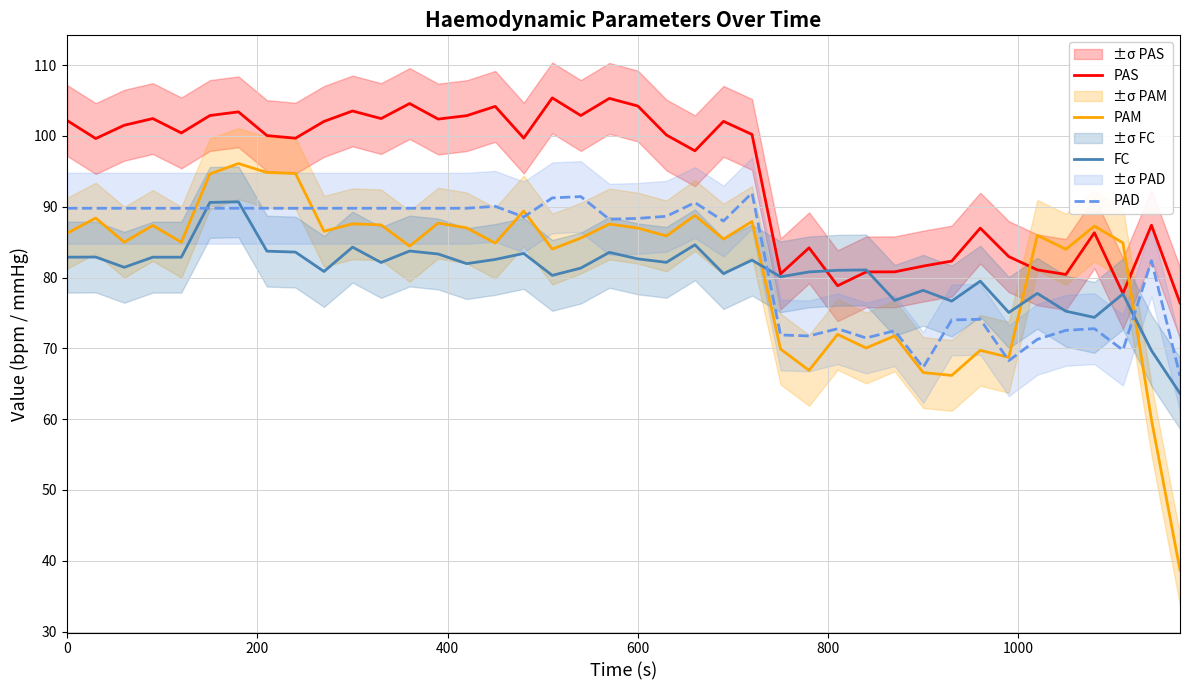

What is the minimum value for PAD?

66.1